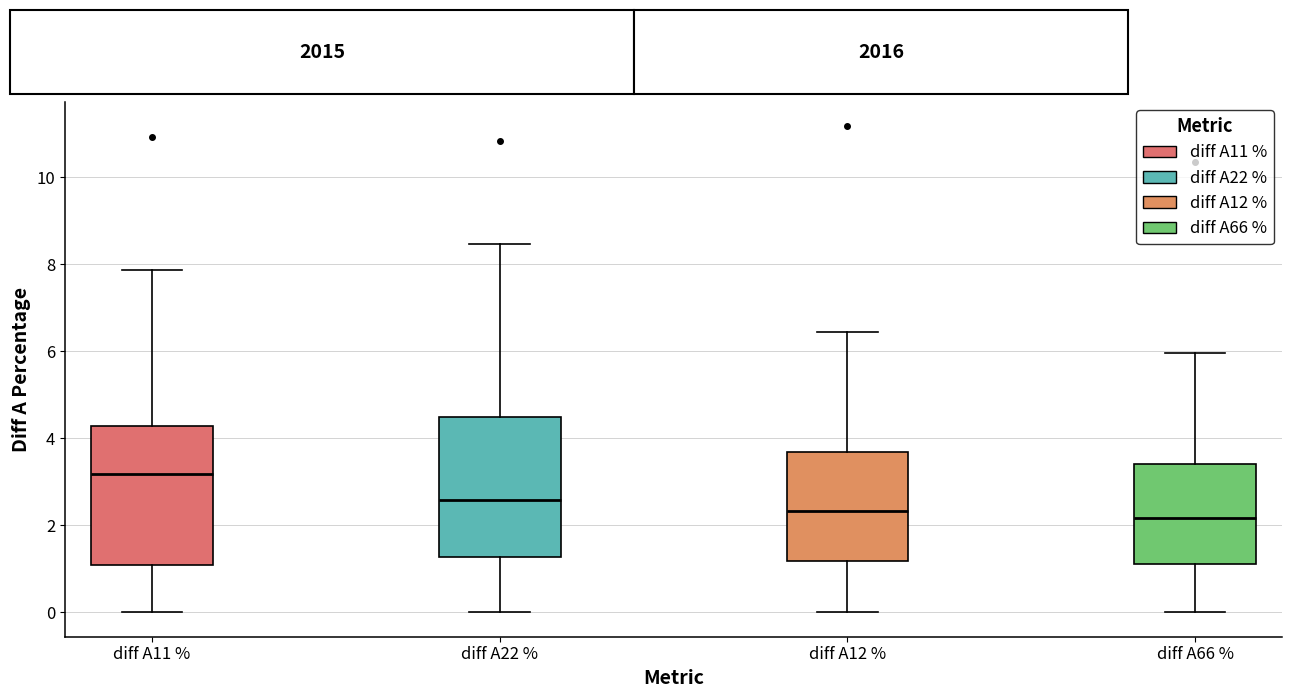

Where does the upper whisker of the box for diff A11 % end on the y-axis? The values are not printed on the chart, so give them approximately, as read against the axis.

7.8